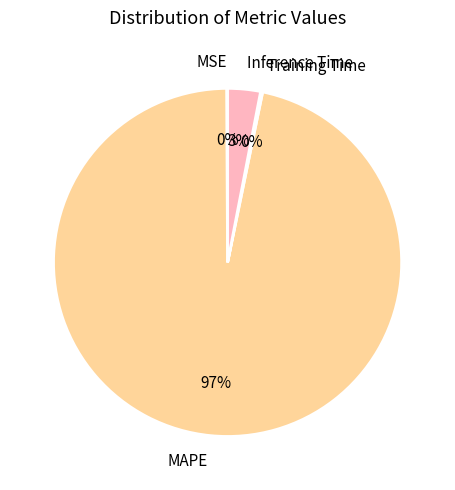

What is the largest slice in the pie chart?

MAPE